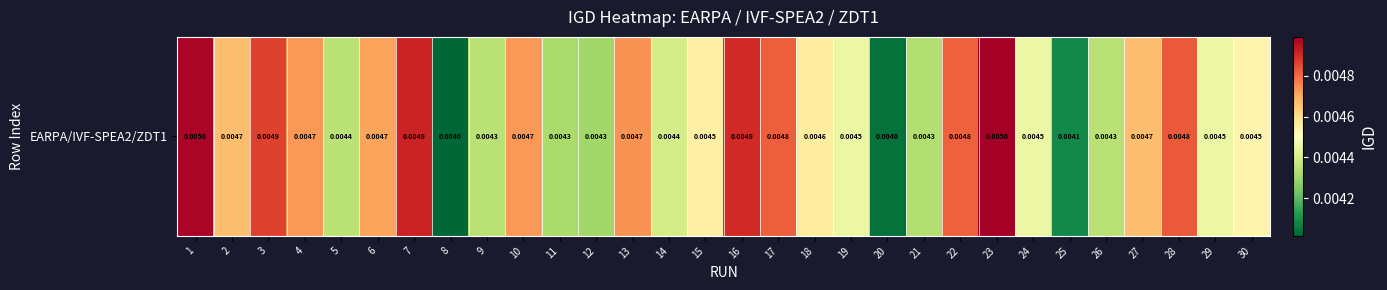

Is it true that the value at 26 is 0.0?

True